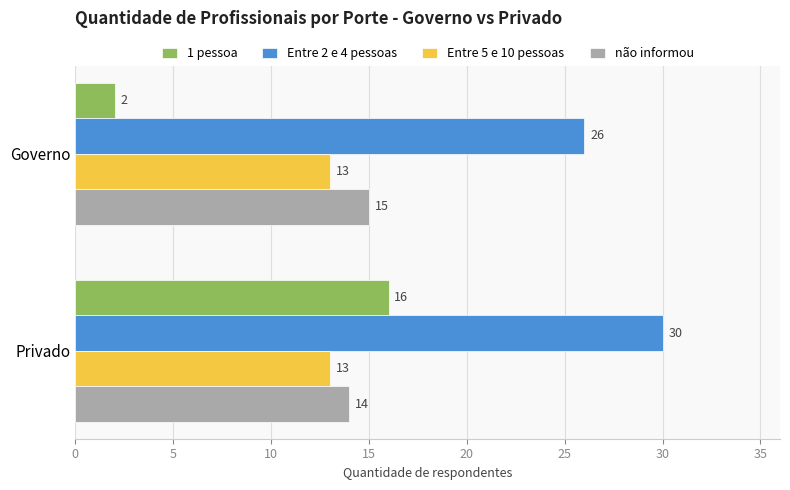

Which category has the highest value across all series?

Privado